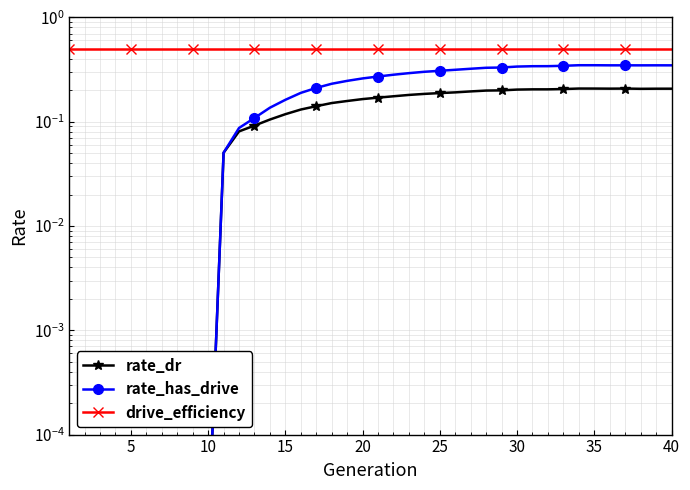

True or false: drive_efficiency has more than 1 interior local peaks.

False